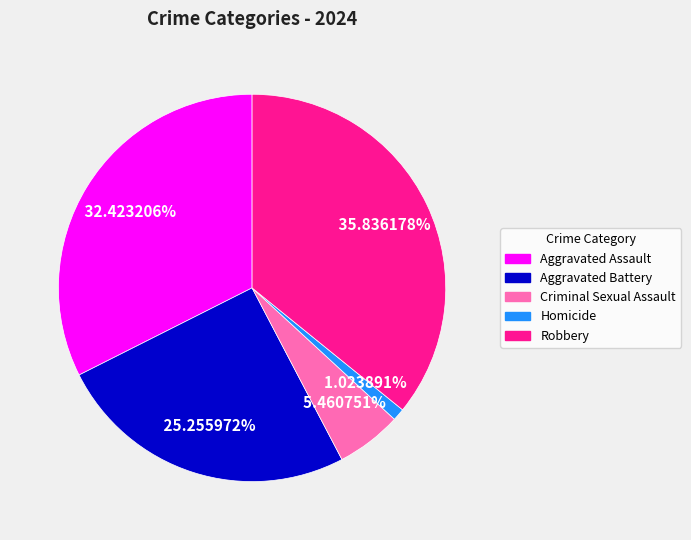

Does any single category account for the majority?

No